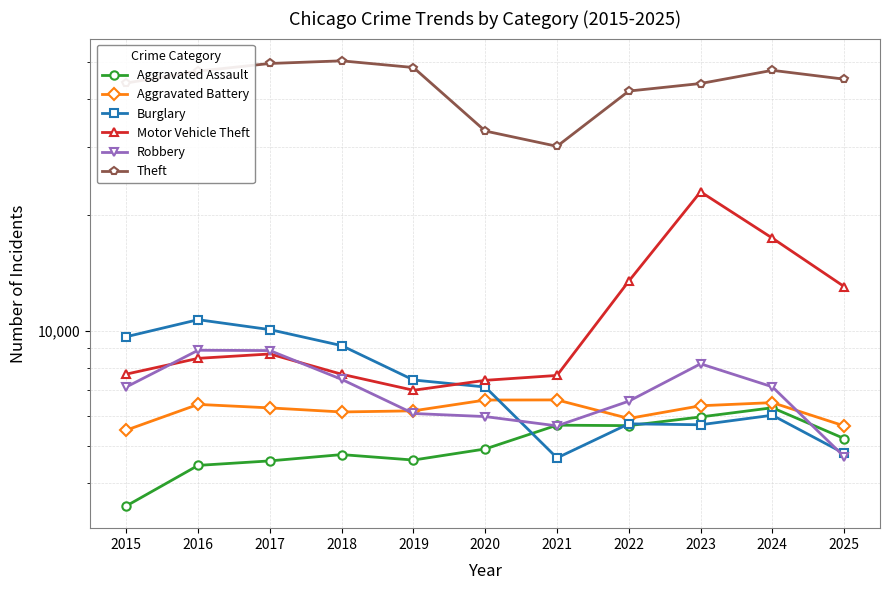

What is the total value across all series at 2021?

60395